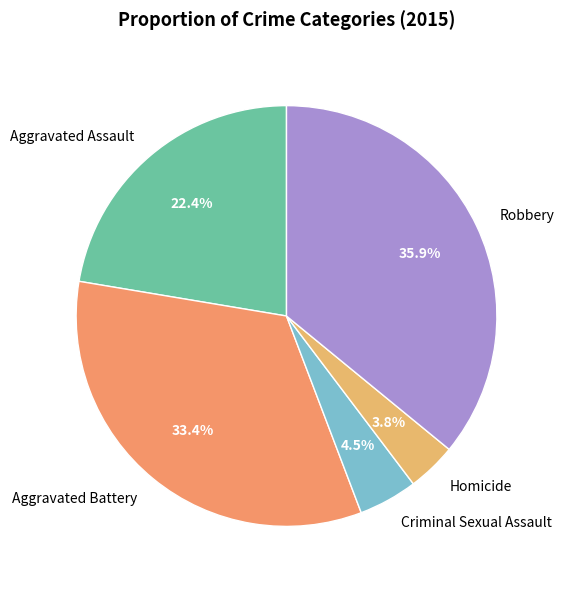

To the nearest percent, what percentage of the pie is Aggravated Battery?

33%